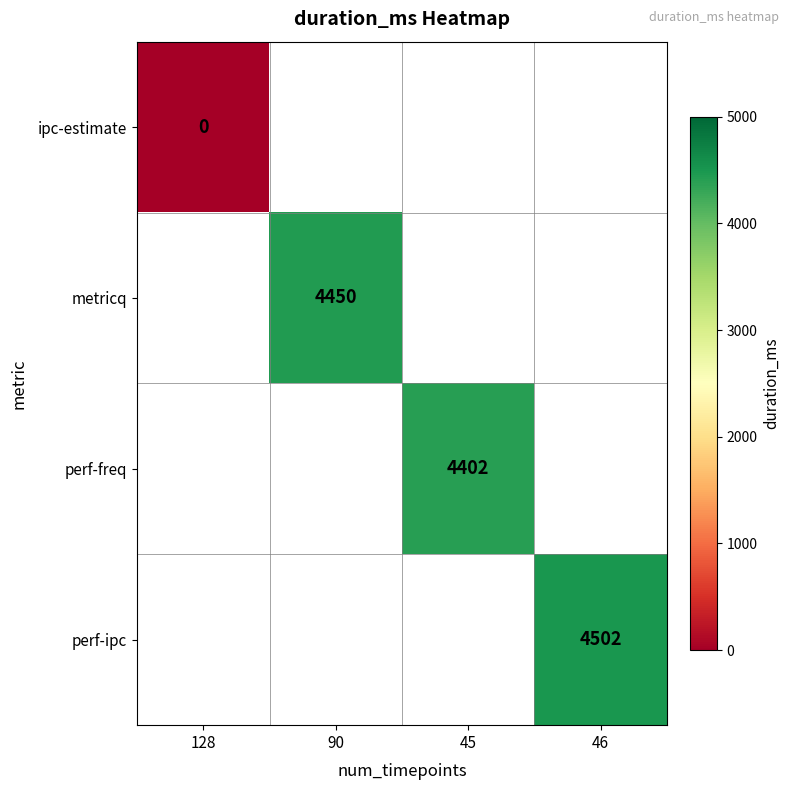

How many categories are shown in the chart?

4